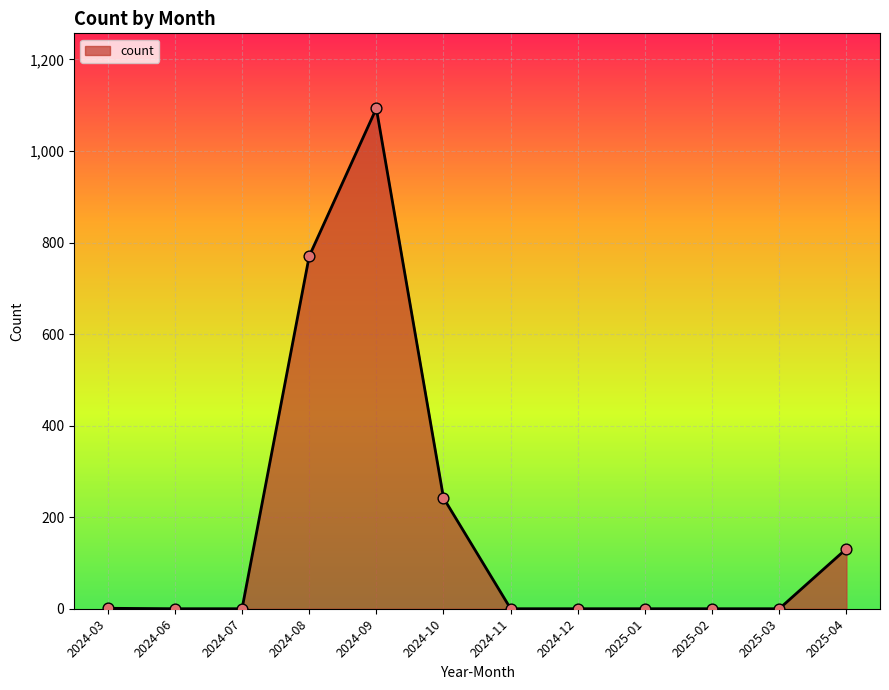

What is the ratio of the value at 2024-10 to the value at 2024-09?

0.2